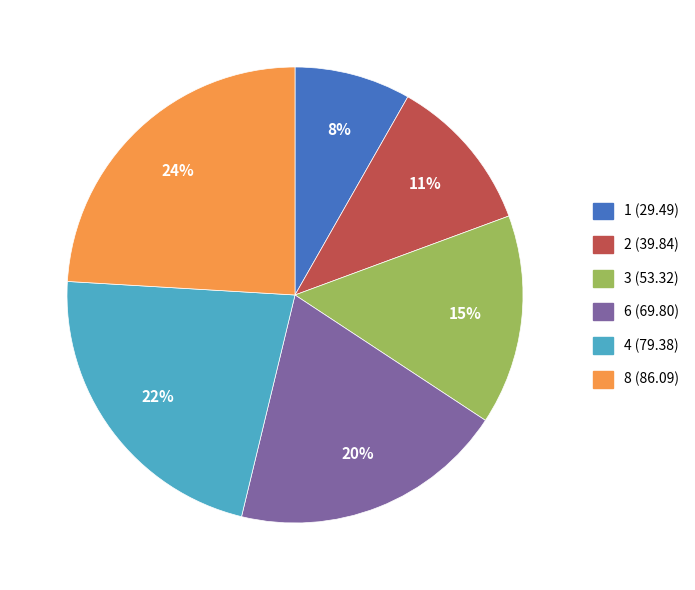

Does any single category account for the majority?

No